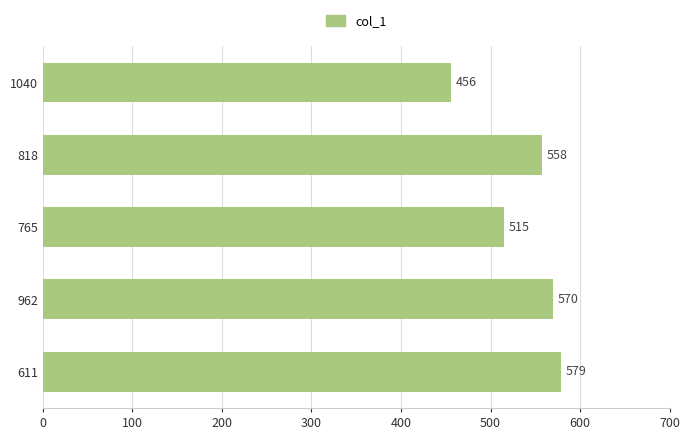

Where is the data nearest to the value 517?

765